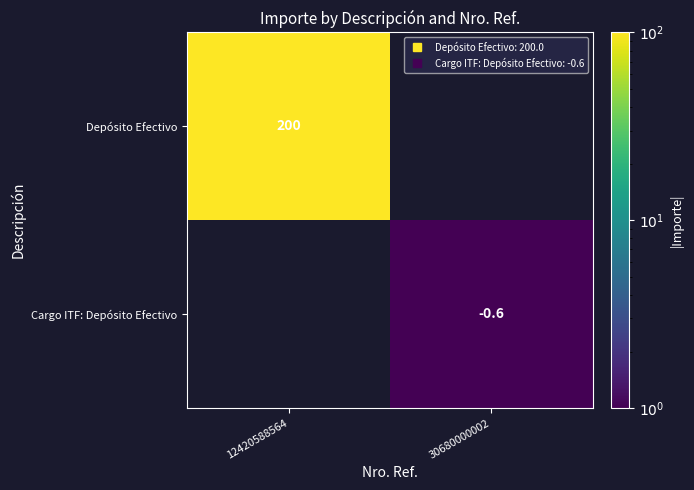

Which label corresponds to the smallest value in the chart?

30680000002